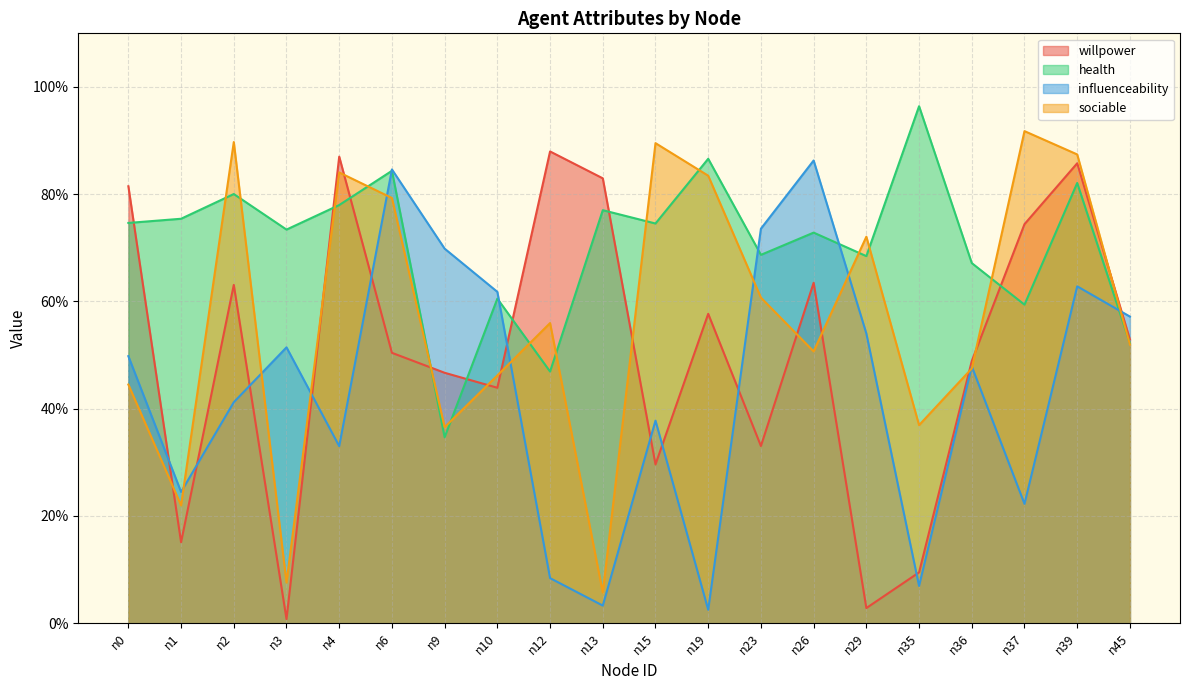

Which has a higher value, n10 or n4?

n4